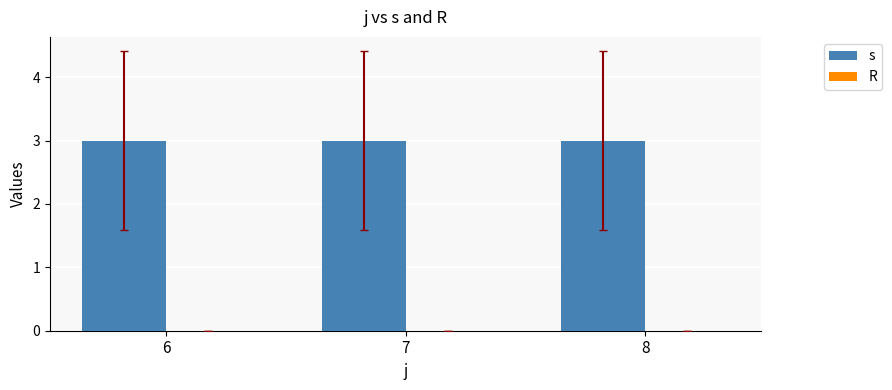

What is the total value across all series at 6?

3